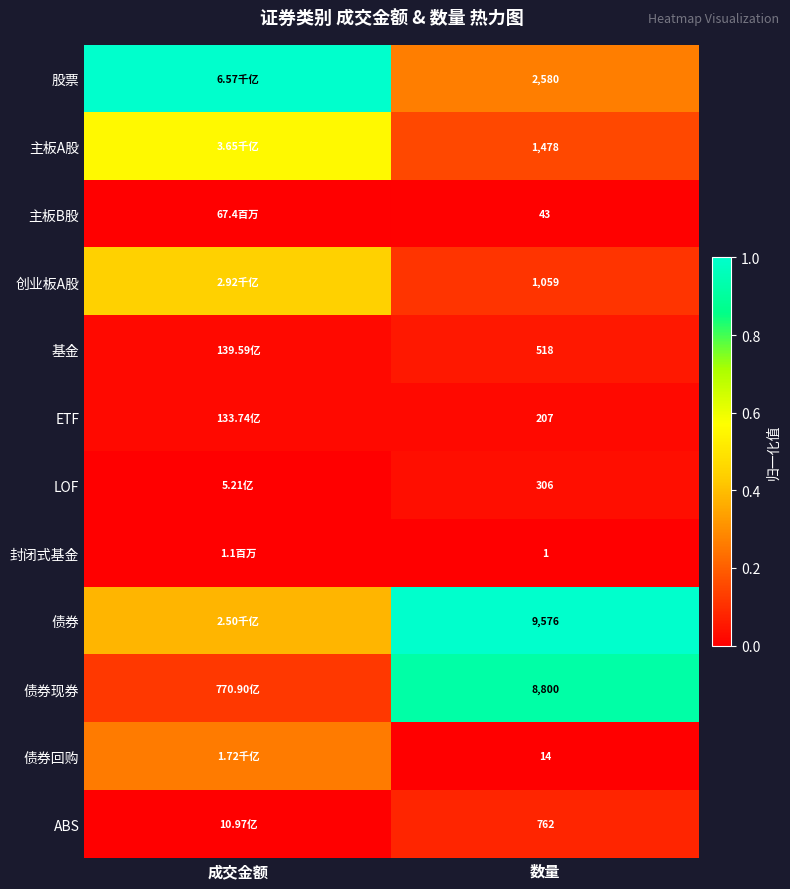

At 数量, list the series in order from largest to smallest.

债券, 债券现券, 股票, 主板A股, 创业板A股, ABS, 基金, LOF, ETF, 主板B股, 债券回购, 封闭式基金